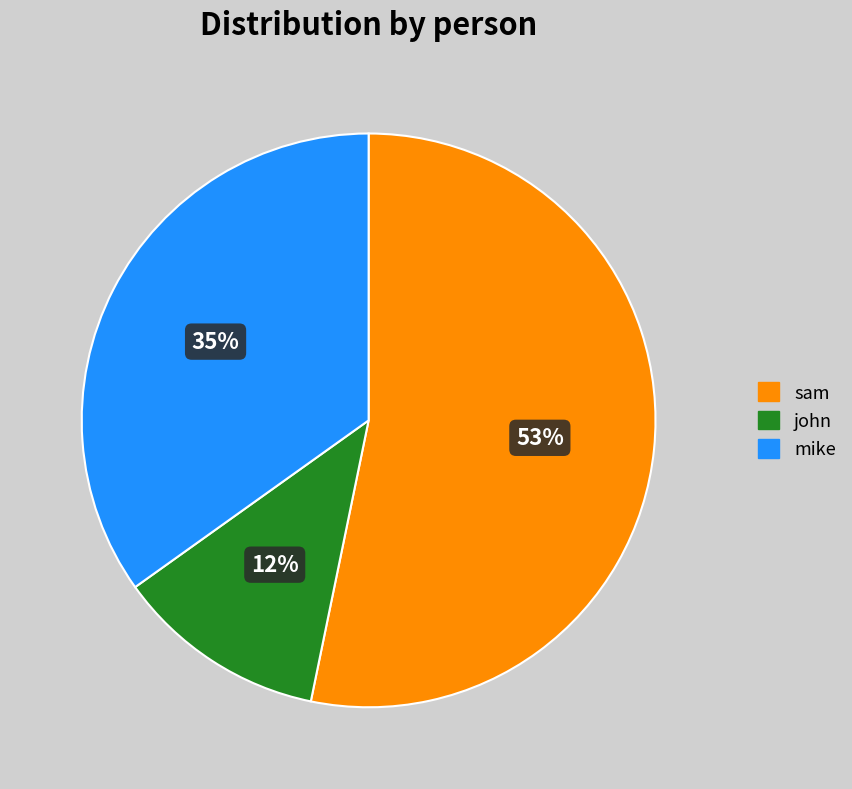

Approximately how many times larger is the value at john compared to mike?

0.3